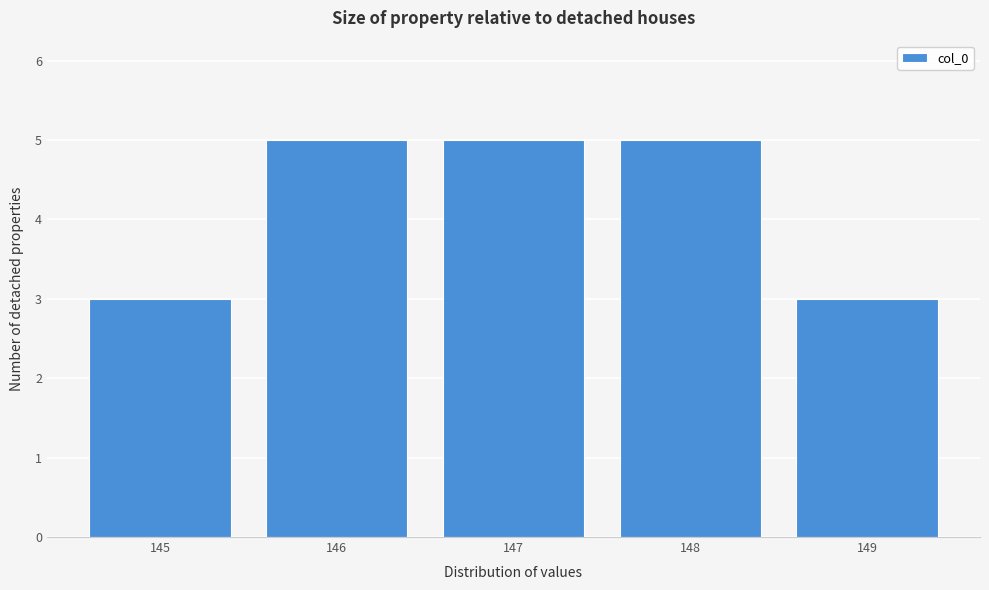

Reading left to right, list every bar in this chart as the range it spans on the x-axis followed by its height. The values are not printed on the chart, so give them approximately, as read against the axis.

144.5 to 145.5: 3
145.5 to 146.5: 5
146.5 to 147.5: 5
147.5 to 148.5: 5
148.5 to 149.5: 3